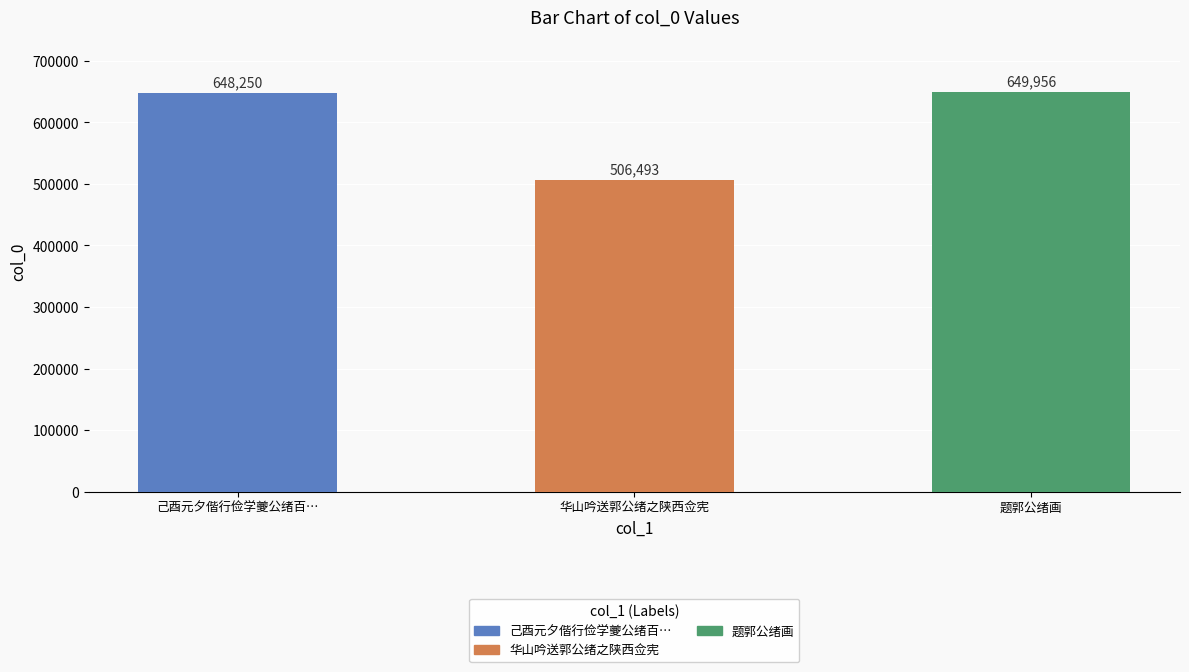

Does the chart contain any negative values?

No